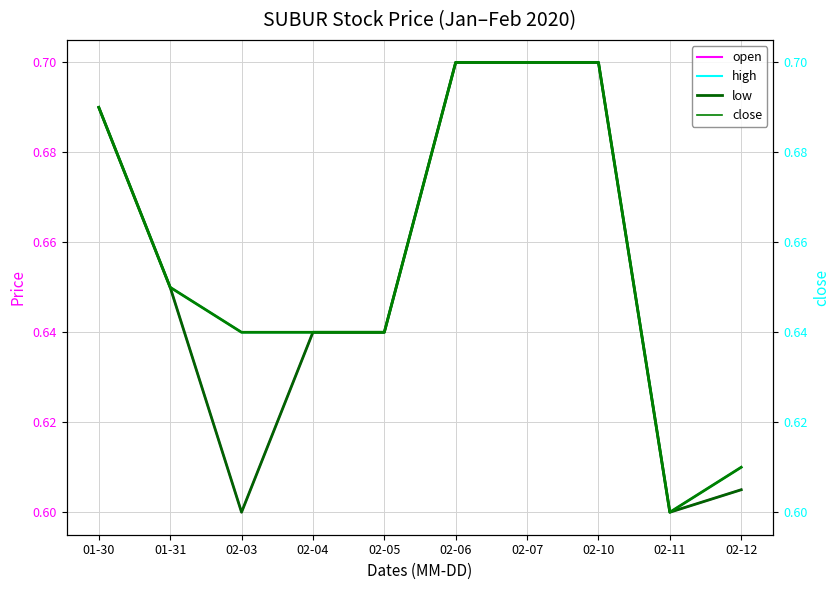

What is the sum of all open values?

6.5